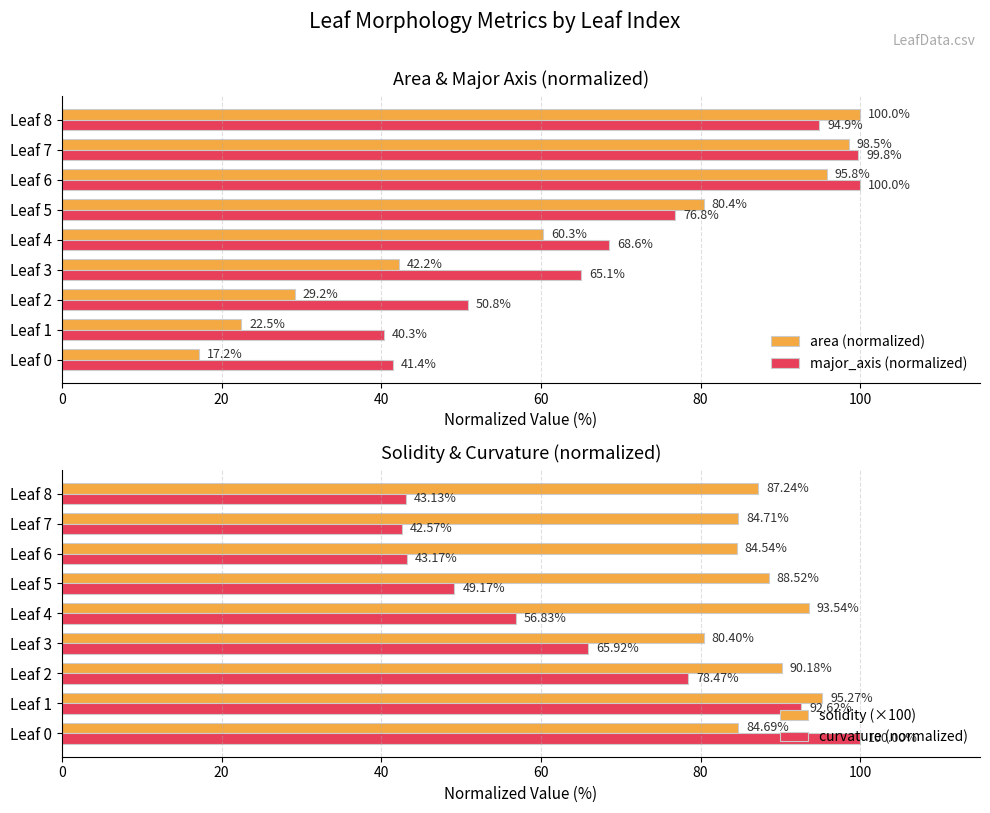

How many series are shown in this chart?

4